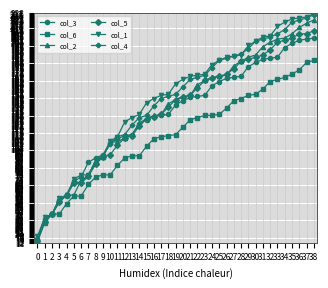

What is the difference between the highest and lowest values at 22?

40